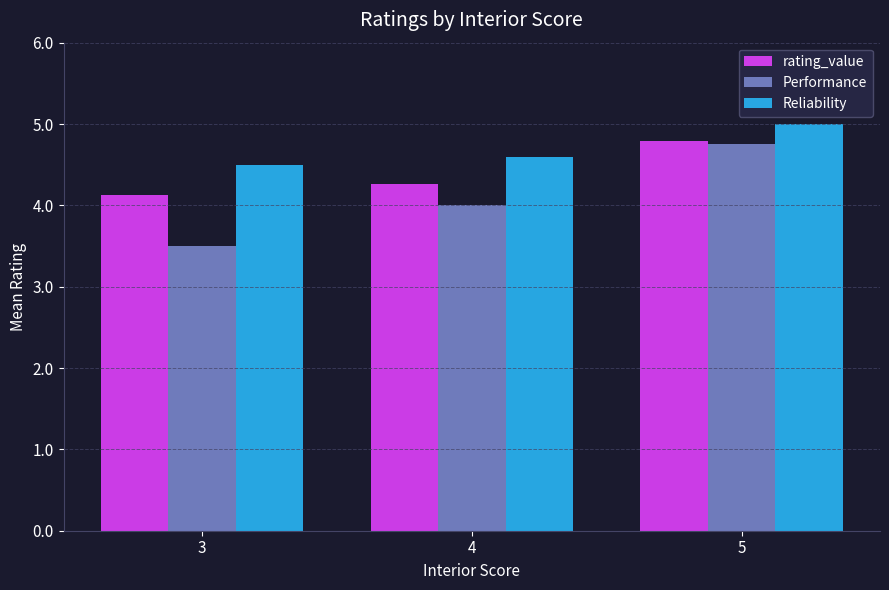

Which series has the widest spread of values?

Performance